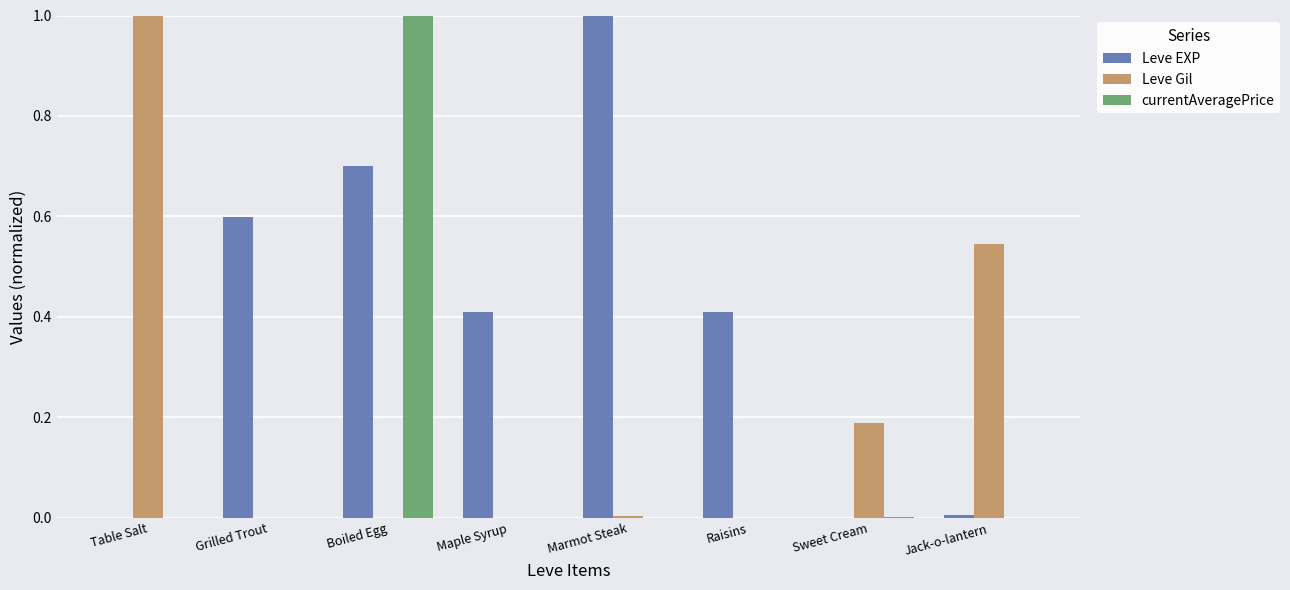

How many groups of bars are there?

8